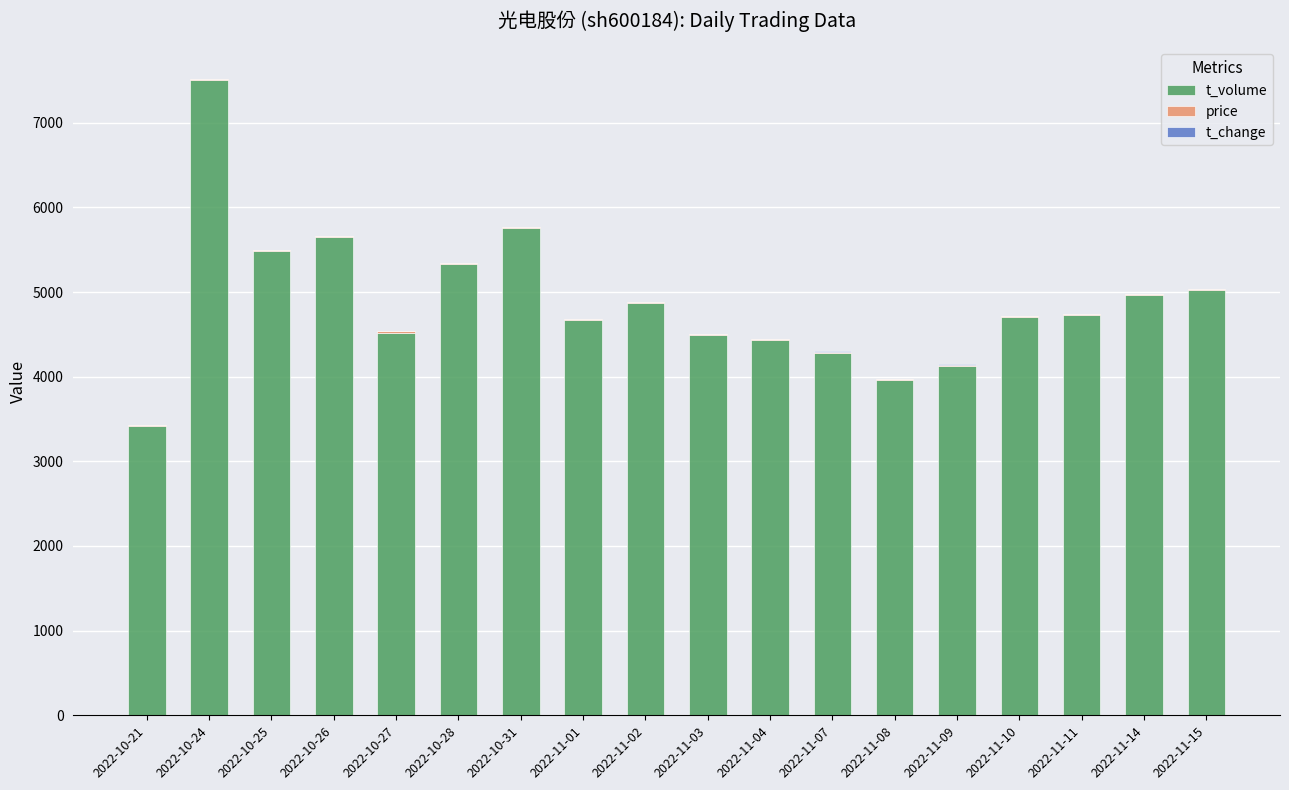

At which category is the sum across all series the highest?

2022-10-24